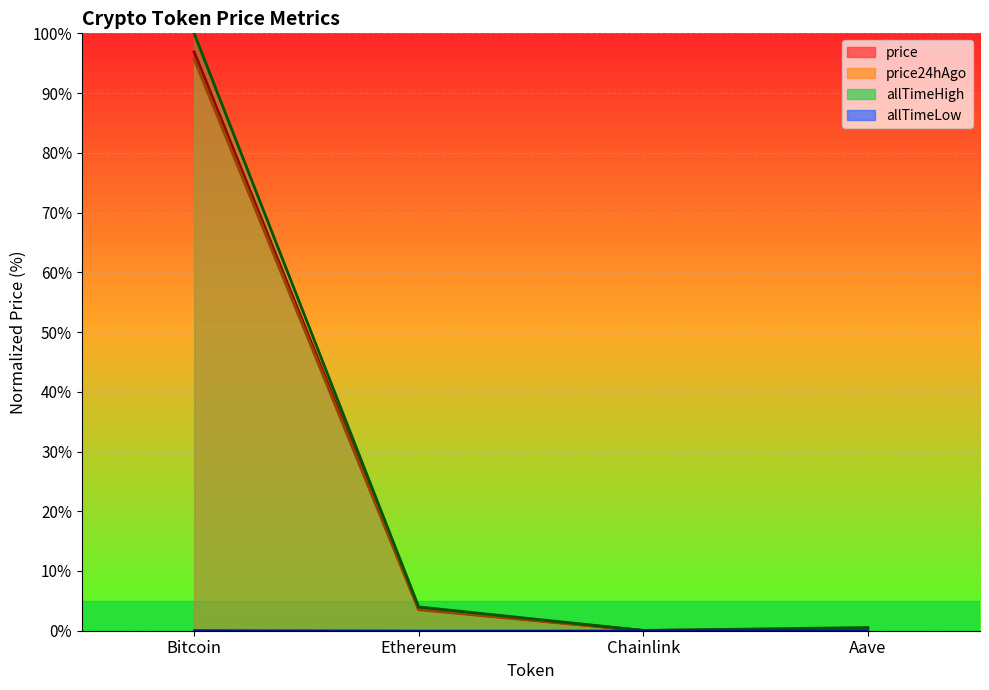

Which category has the lowest value across all series?

Chainlink